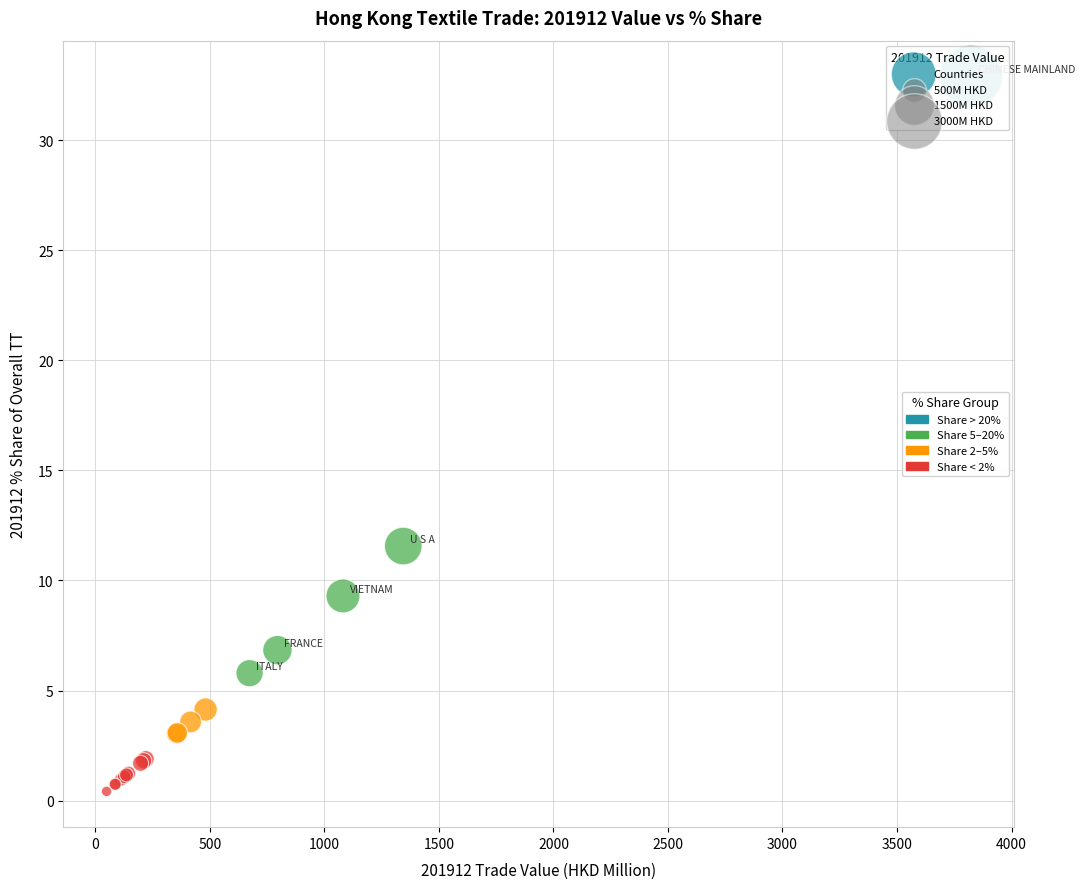

What Y value in the scatter plot is closest to 16?

11.6